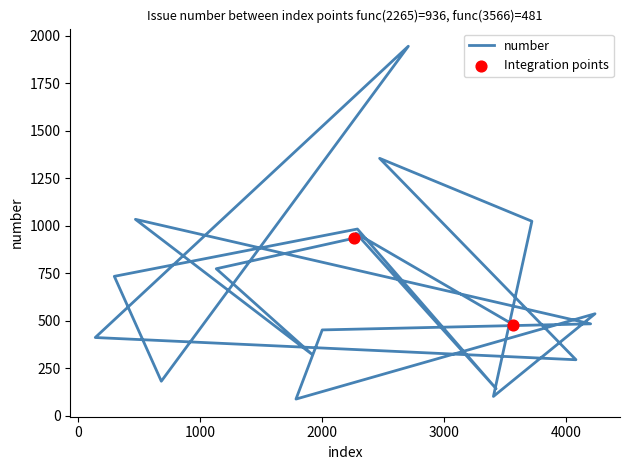

What is the change in value from 2472 to 299?

-621